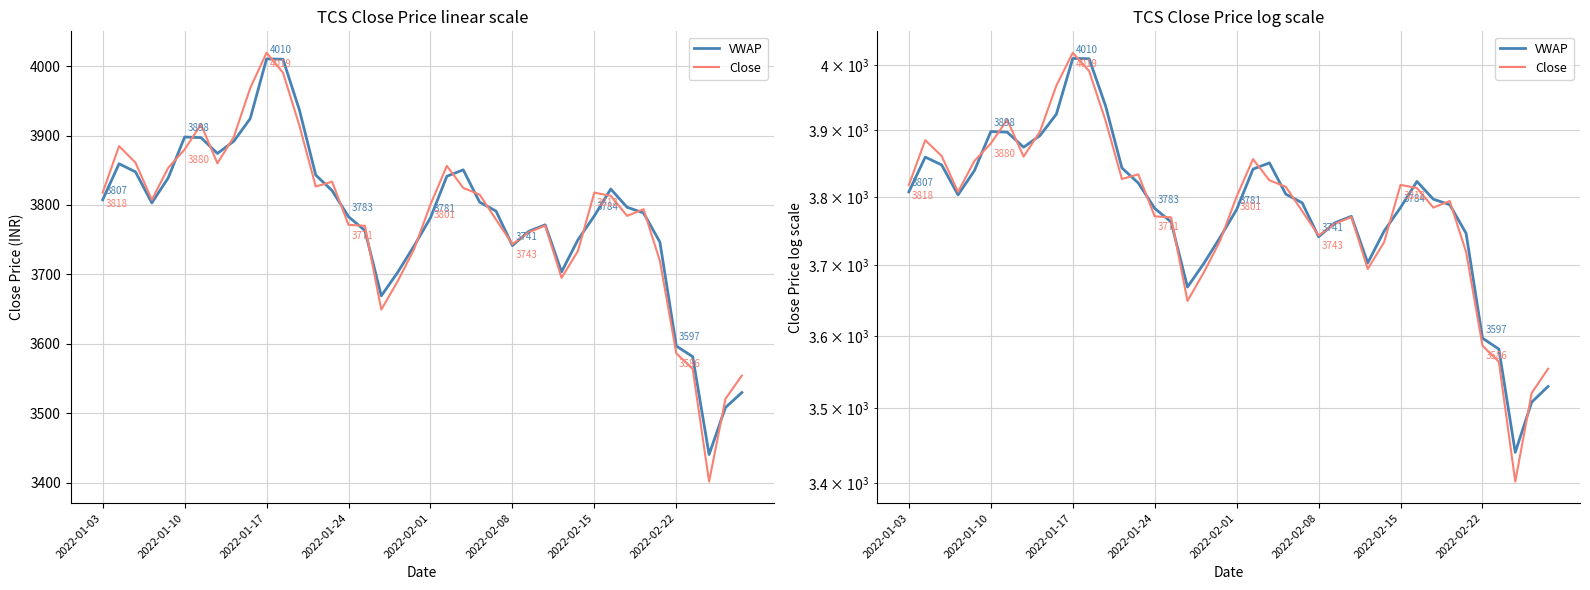

Rank the series by their average value, from lowest to highest.

Close, VWAP